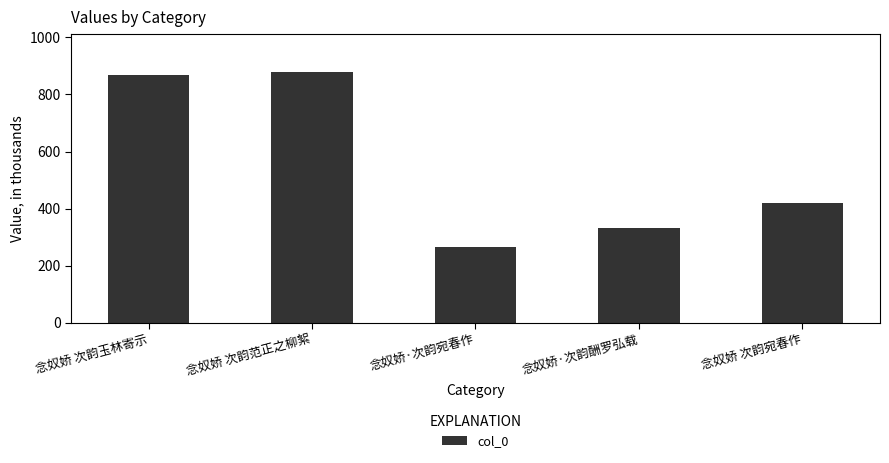

What is the difference between the second highest and minimum values?

601716